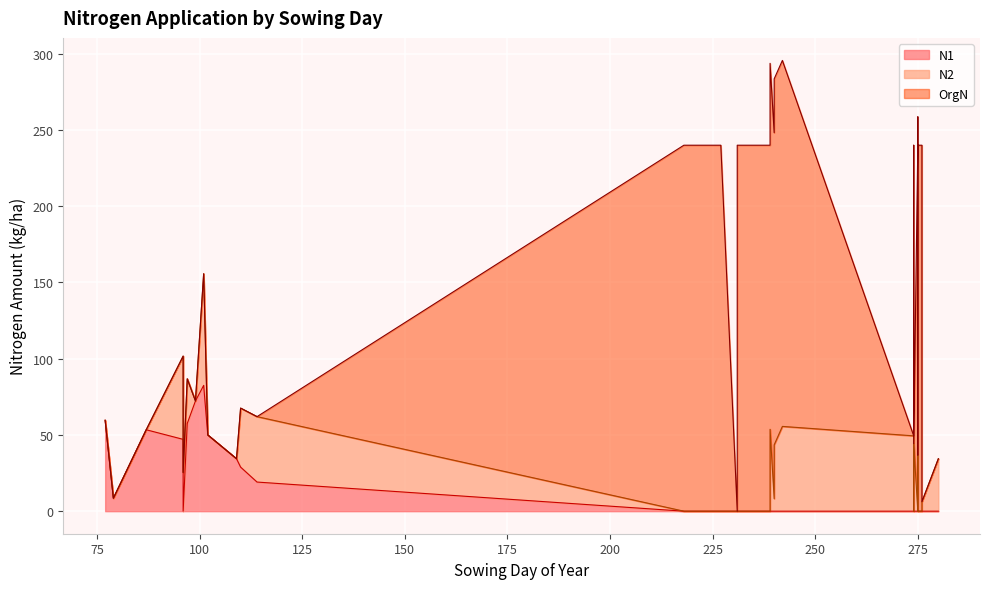

True or false: N1 has a value of 0.0 at 96.

True